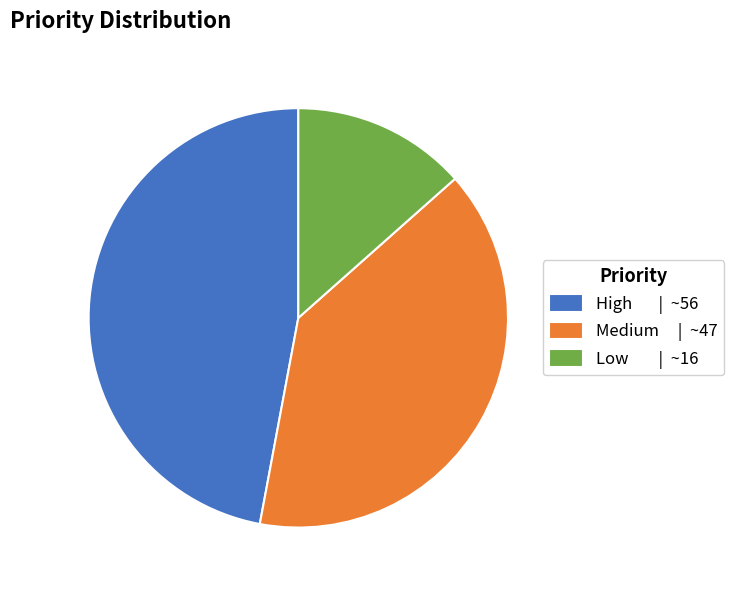

Which has a higher value, Low | ~16 or High | ~56?

High | ~56